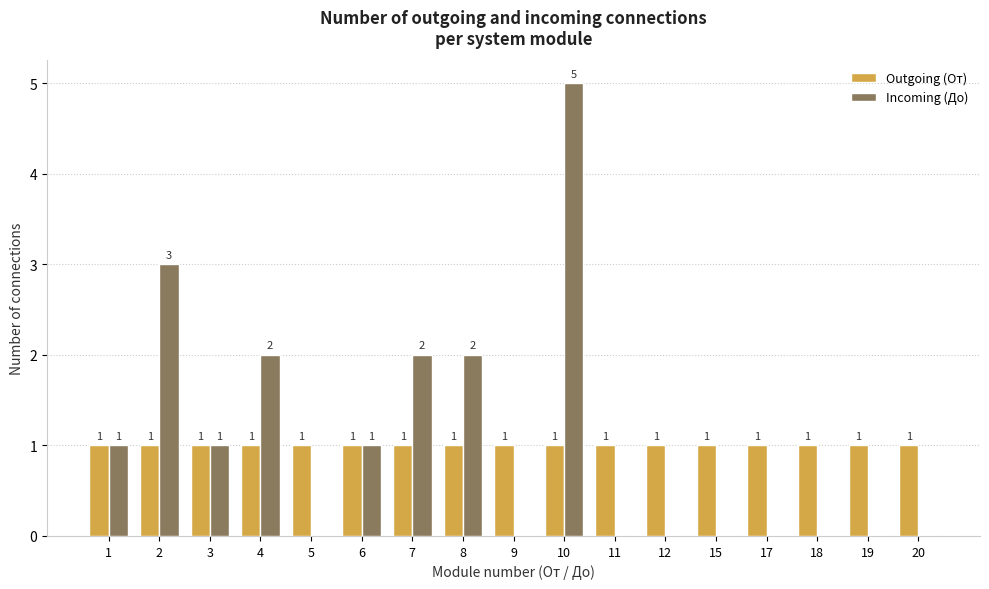

The value of Incoming (До) at 15 is 3. True or false?

False